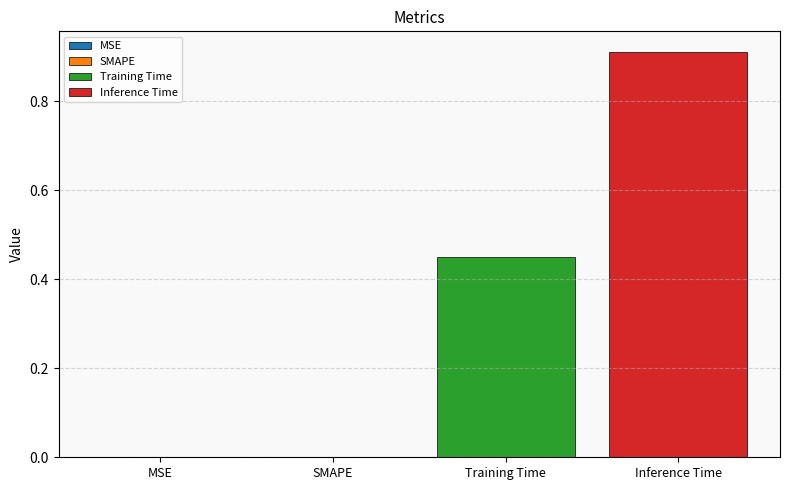

Count the number of categories in the chart.

1